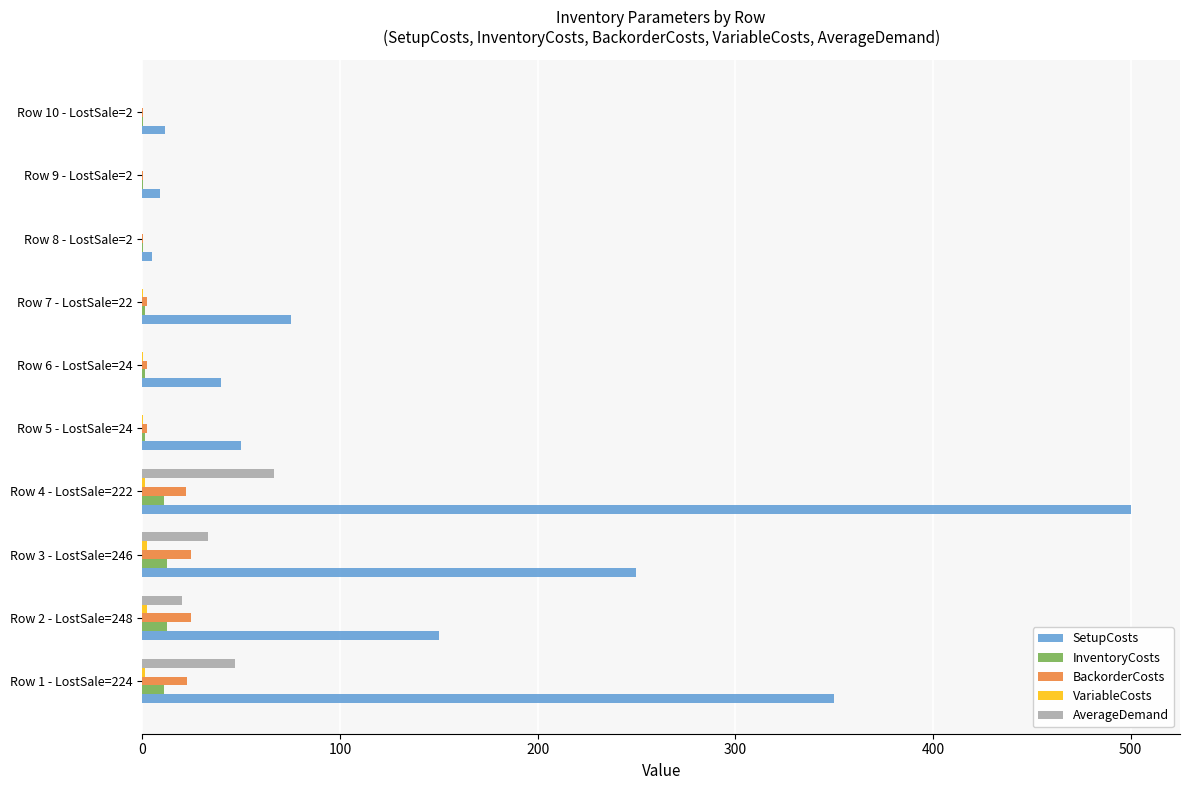

The value of BackorderCosts at Row 1 - LostSale=224 is 22.4. True or false?

True